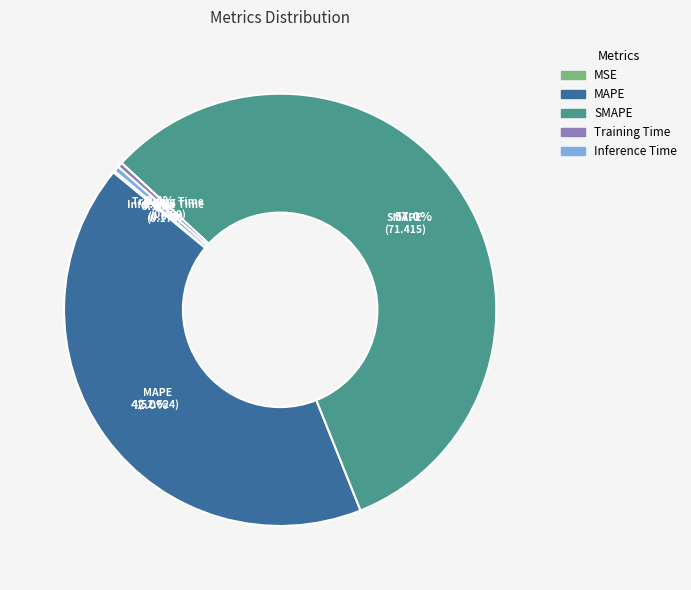

Is it true that Training Time is 0% of the pie?

True